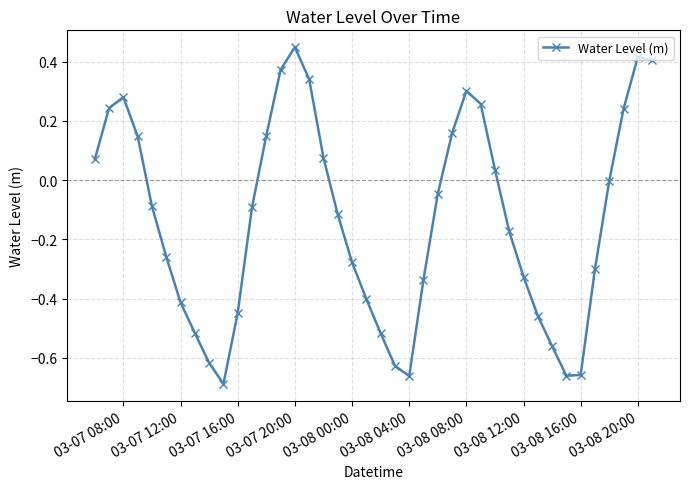

True or false: there are more than 1 points higher than both neighbors.

True